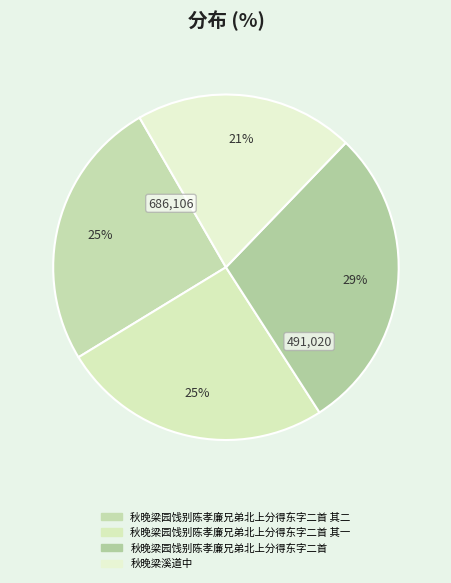

Count the number of slices in the pie.

4